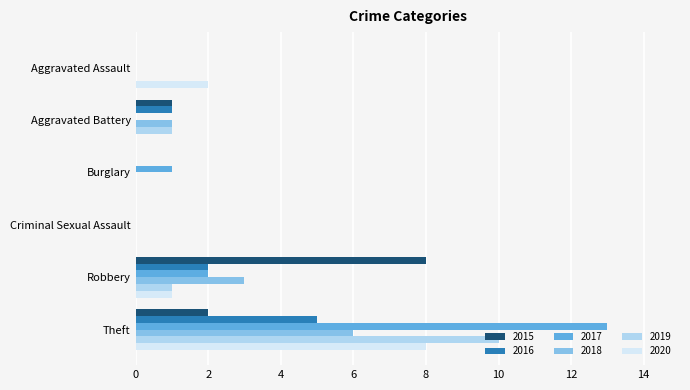

Between Aggravated Battery and Theft, which series saw the biggest shift?

2017